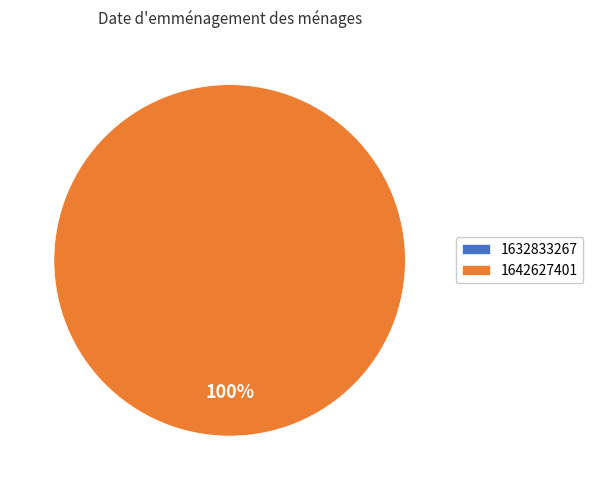

To the nearest percent, what portion does 1642627401 represent?

100%